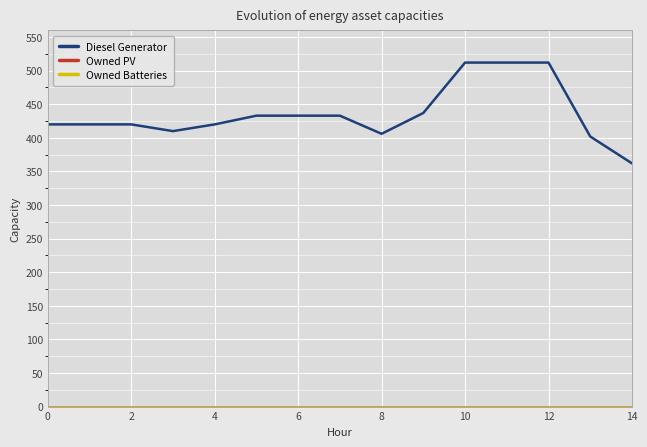

Does the chart have visible grid lines?

Yes